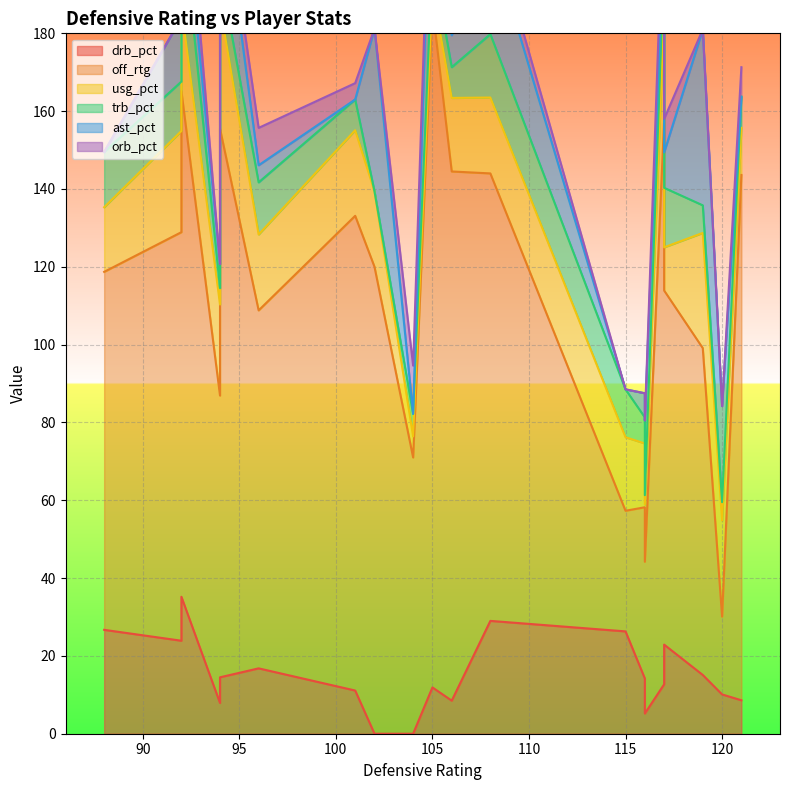

At which category does usg_pct reach its first local peak?

94